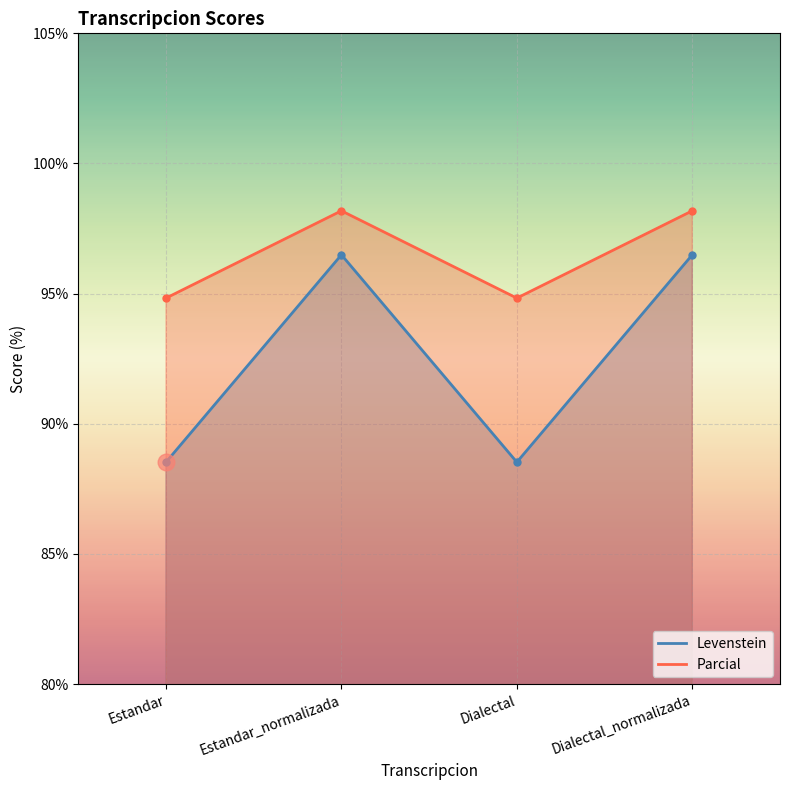

Which series changed the most between Estandar and Estandar_normalizada?

Levenstein